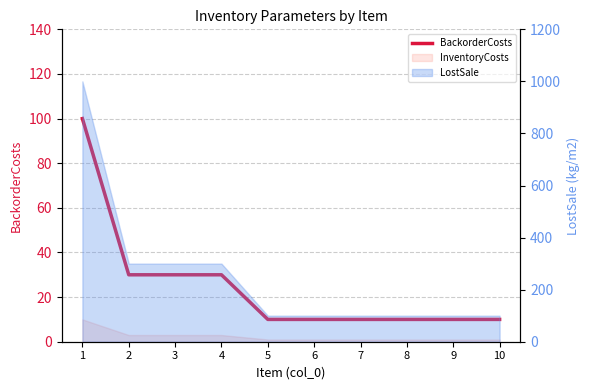

What is the difference between the maximum and minimum values?

90